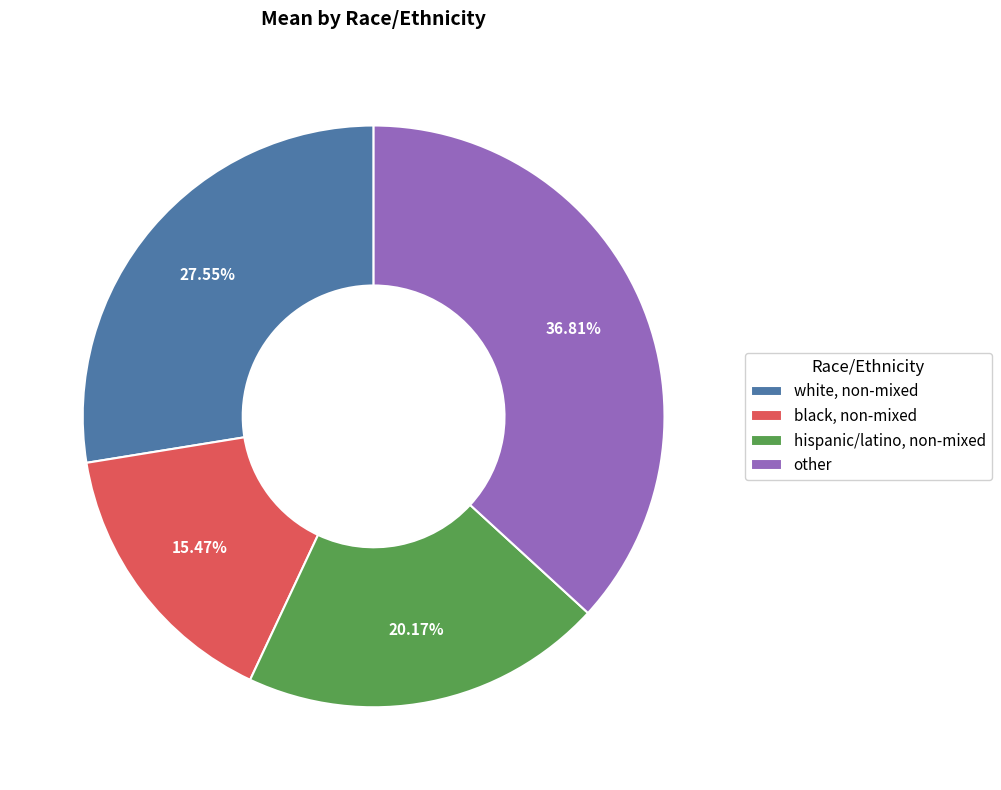

True or false: hispanic/latino, non-mixed accounts for 20% of the total.

True